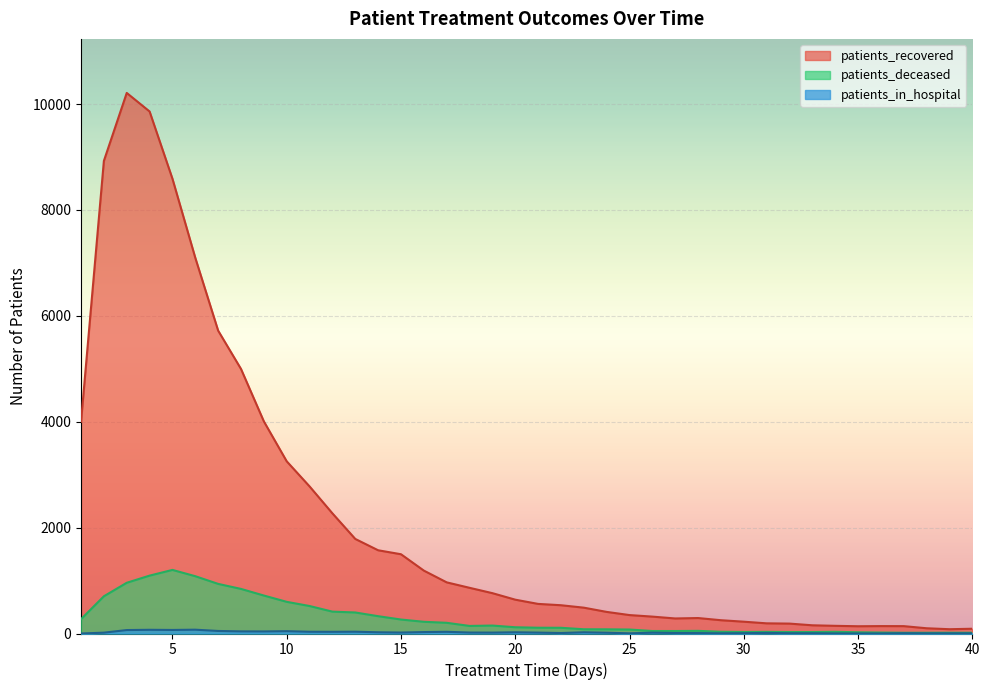

Reading left to right, extract all data points from this chart.

patients_recovered: 4001	8926	10209	9859	8589	7095	5720	4996	4006	3252	2778	2269	1786	1572	1497	1188	966	863	762	639	559	534	488	408	348	319	284	292	251	223	192	187	155	145	137	140	139	99	81	90
patients_deceased: 271	703	958	1093	1201	1082	937	842	717	598	519	413	397	327	264	221	202	143	150	118	109	108	80	79	75	47	47	50	33	29	31	28	28	32	23	18	14	14	15	14
patients_in_hospital: 0	16	65	70	67	72	48	40	39	44	33	32	34	23	18	27	32	18	17	23	17	9	23	15	3	16	9	8	4	6	11	5	5	2	1	1	5	3	3	3